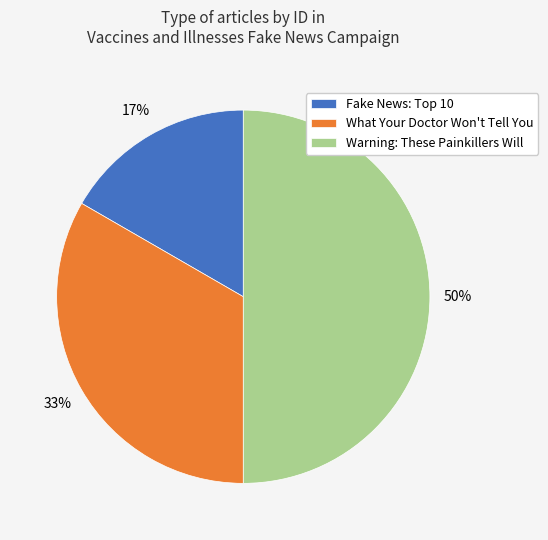

The What Your Doctor Won't Tell You slice represents 33% of the pie. True or false?

True